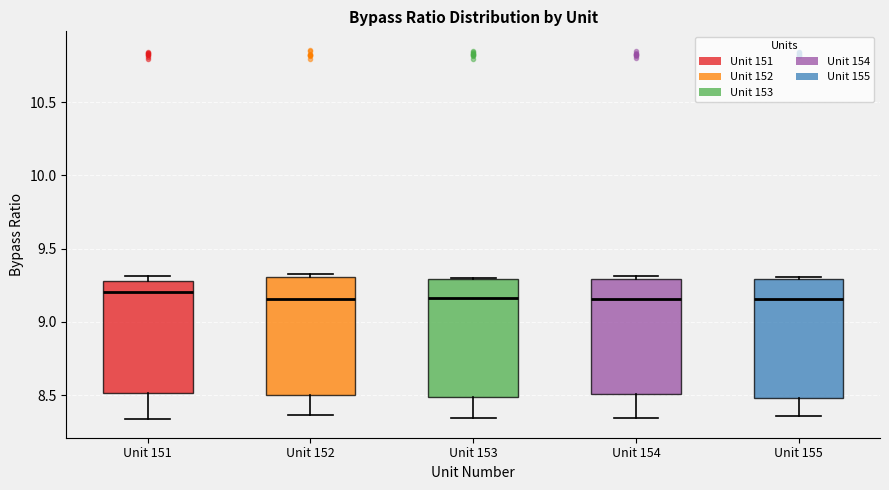

Where does the median line of the box for Unit 155 sit on the y-axis? The values are not printed on the chart, so give them approximately, as read against the axis.

9.15